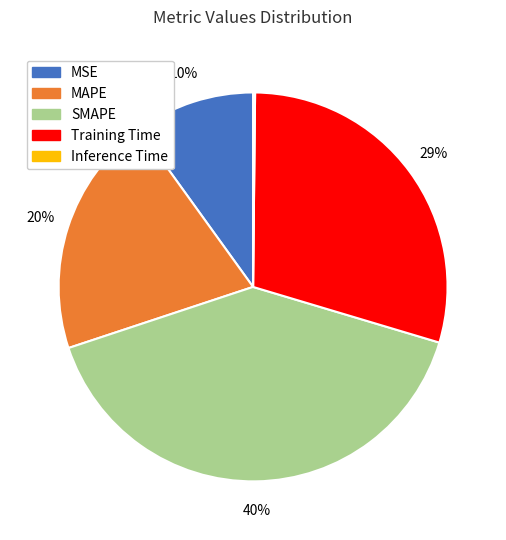

True or false: MAPE accounts for 20% of the total.

True